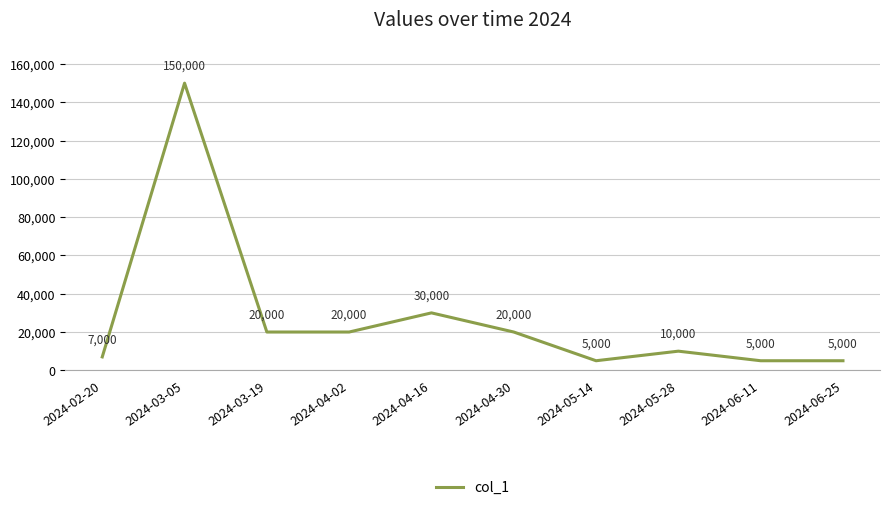

True or false: the data shows 7000 at 2024-02-20.

True